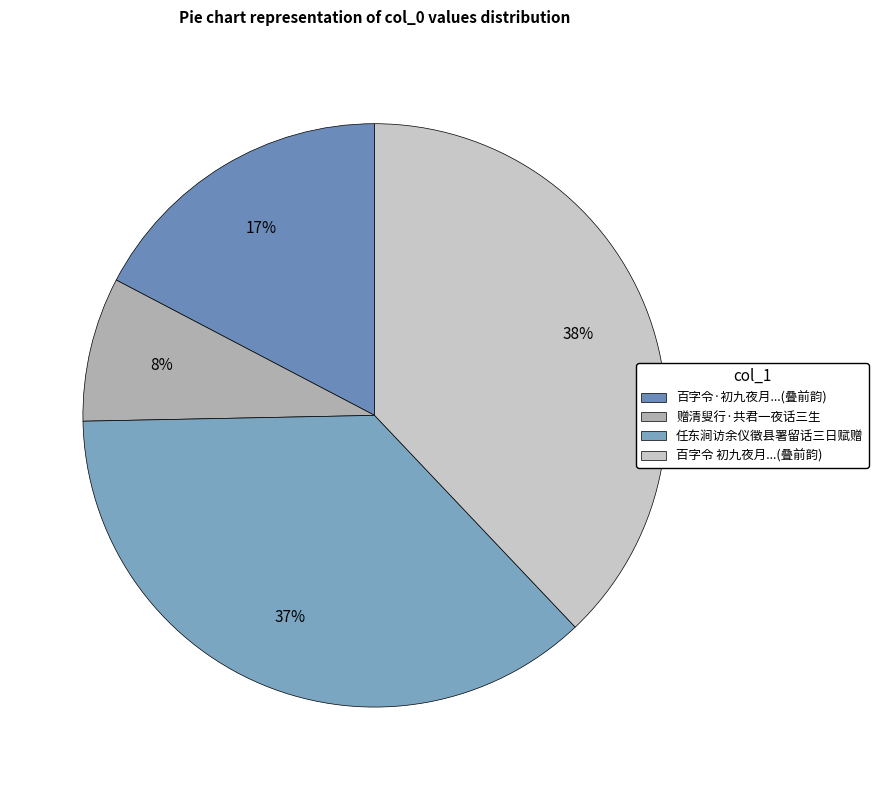

True or false: 任东涧访余仪徵县署留话三日赋赠 accounts for 26% of the total.

False